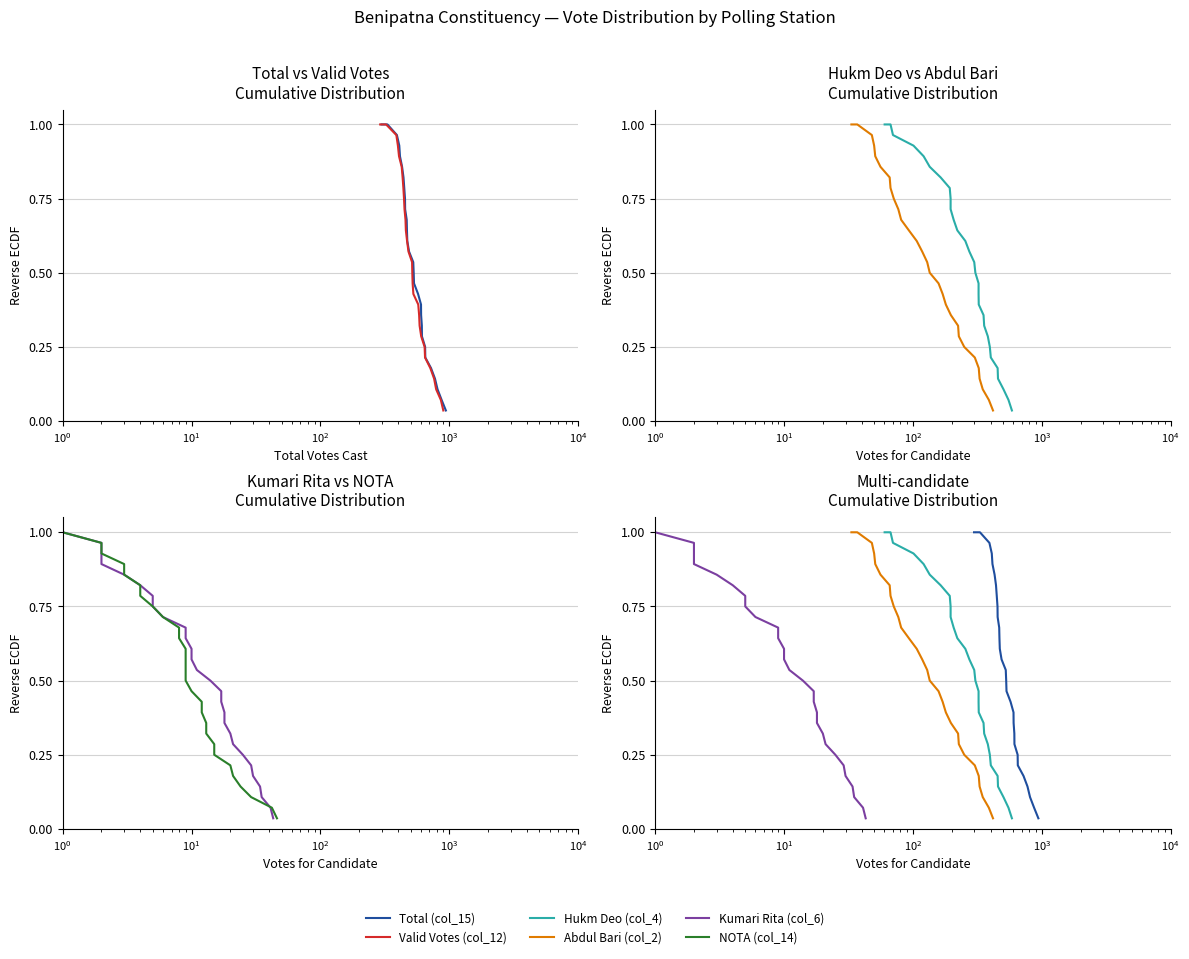

The Kumari Rita (col_6) series shows 0.4 at 23. True or false?

False